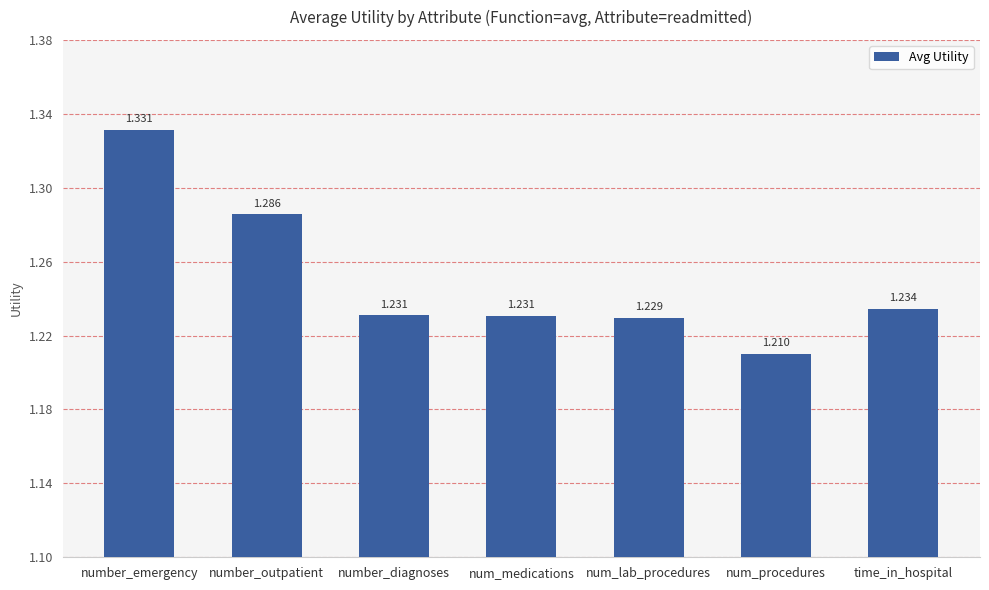

What is the label of the 1st bar from the left?

number_emergency